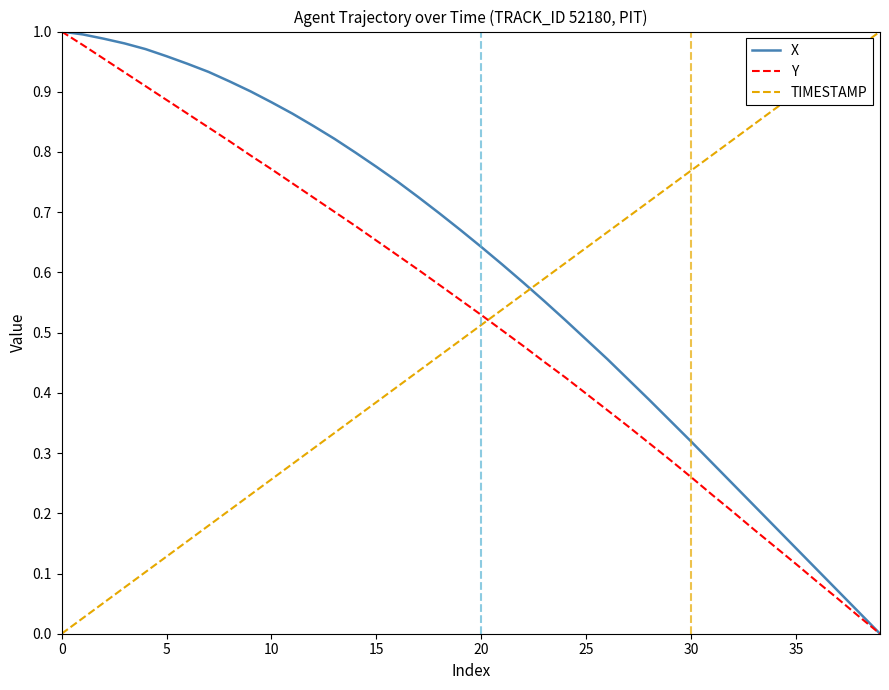

True or false: TIMESTAMP and X cross at least once.

True